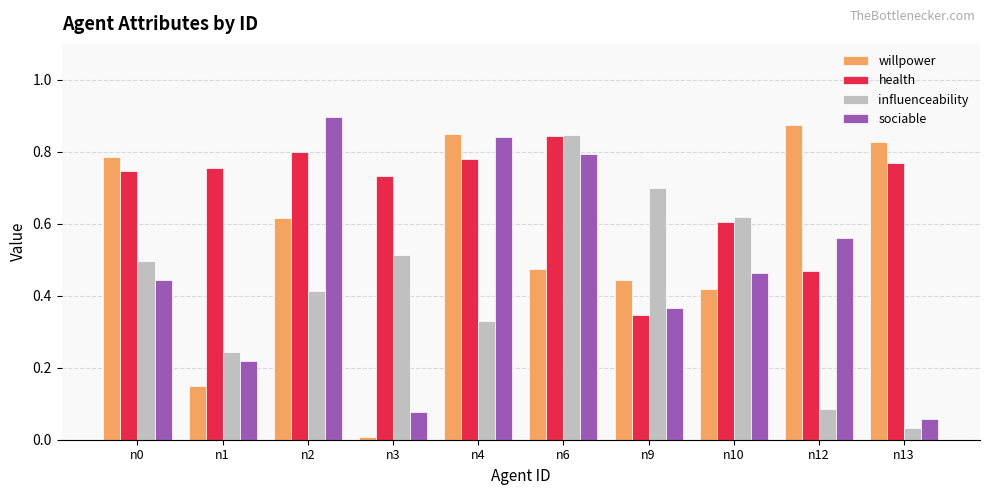

Which category has the highest value in the sociable series?

n2